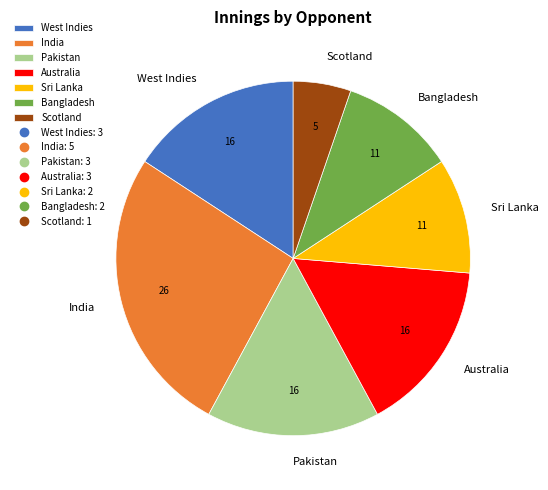

Which category has the smallest portion of the pie?

Scotland